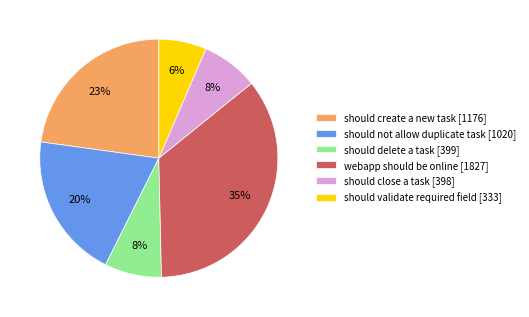

Count the number of slices in the pie.

6